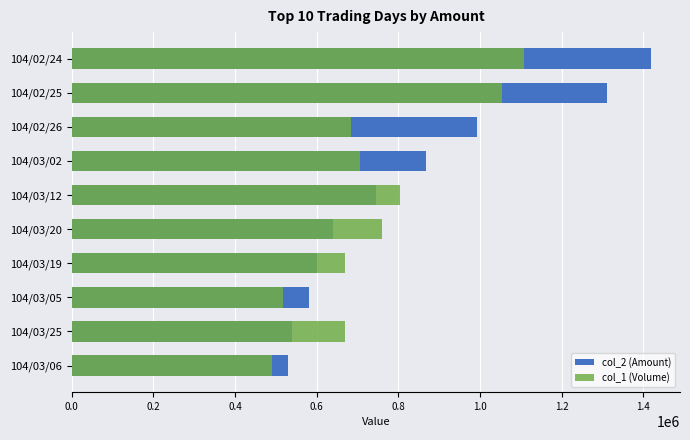

Is the value of col_2 (Amount) at 104/03/20 greater than the value of col_1 (Volume) at 104/02/26?

No